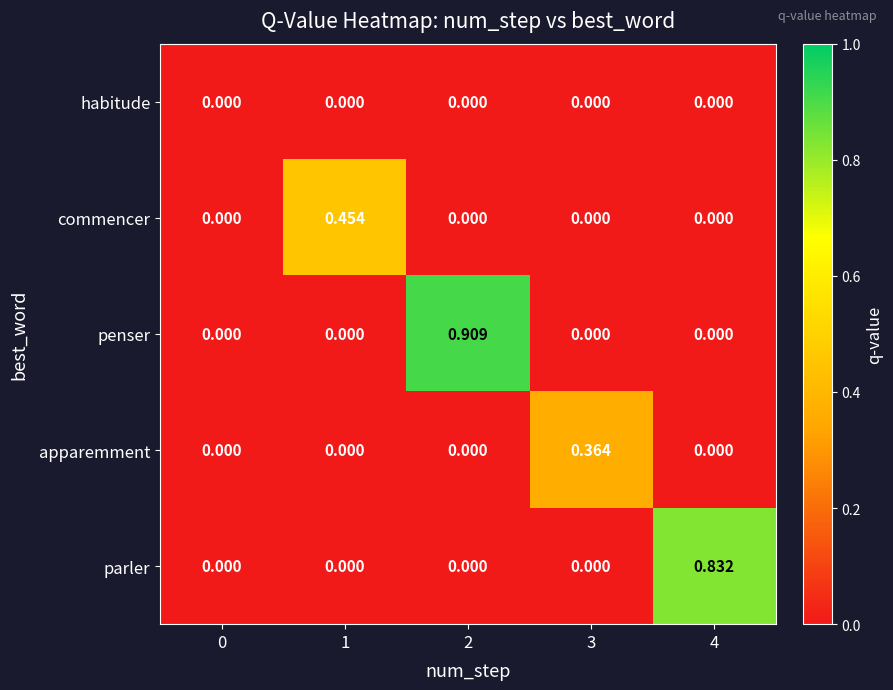

Between 0 and 3, which series saw the biggest shift?

apparemment